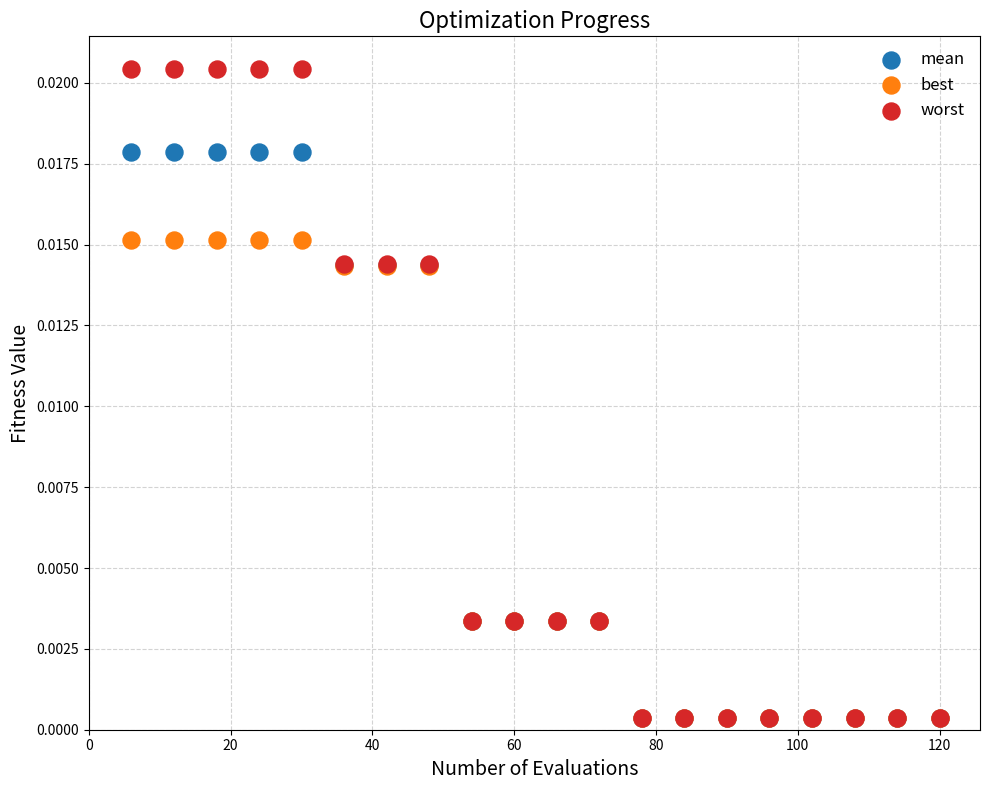

Which series has the widest spread of Y values?

worst